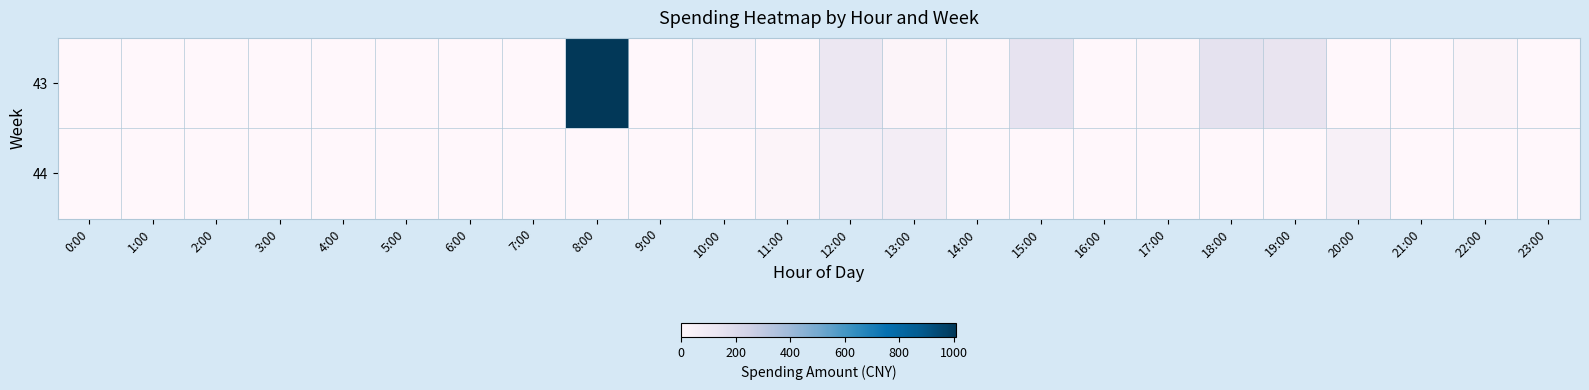

List the series in order of their peak value, highest first.

43, 44